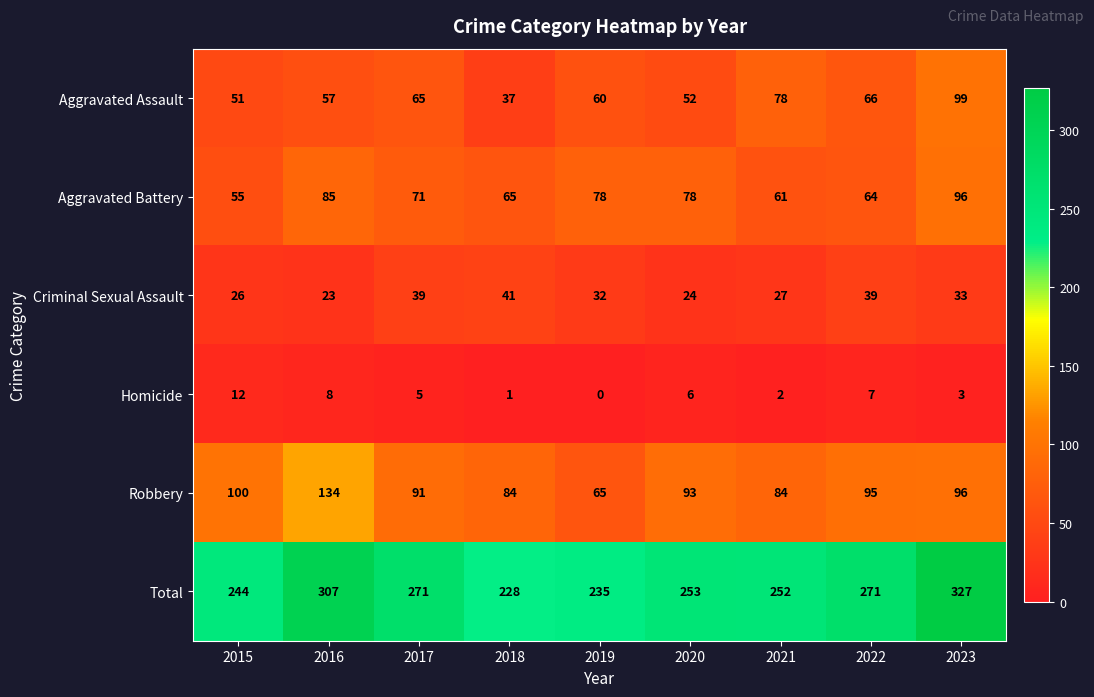

At which category does the chart reach its minimum across all series?

2019